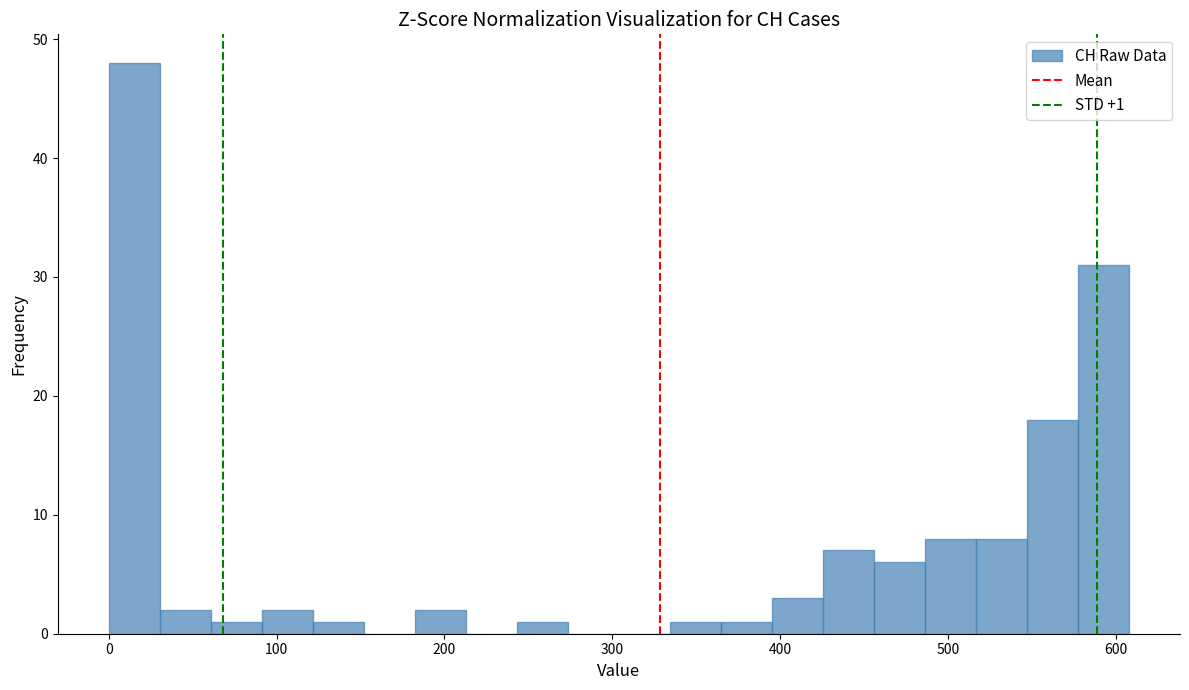

Around what value on the x-axis is the tallest bar? Give the approximate position of its centre, as read against the axis.

20